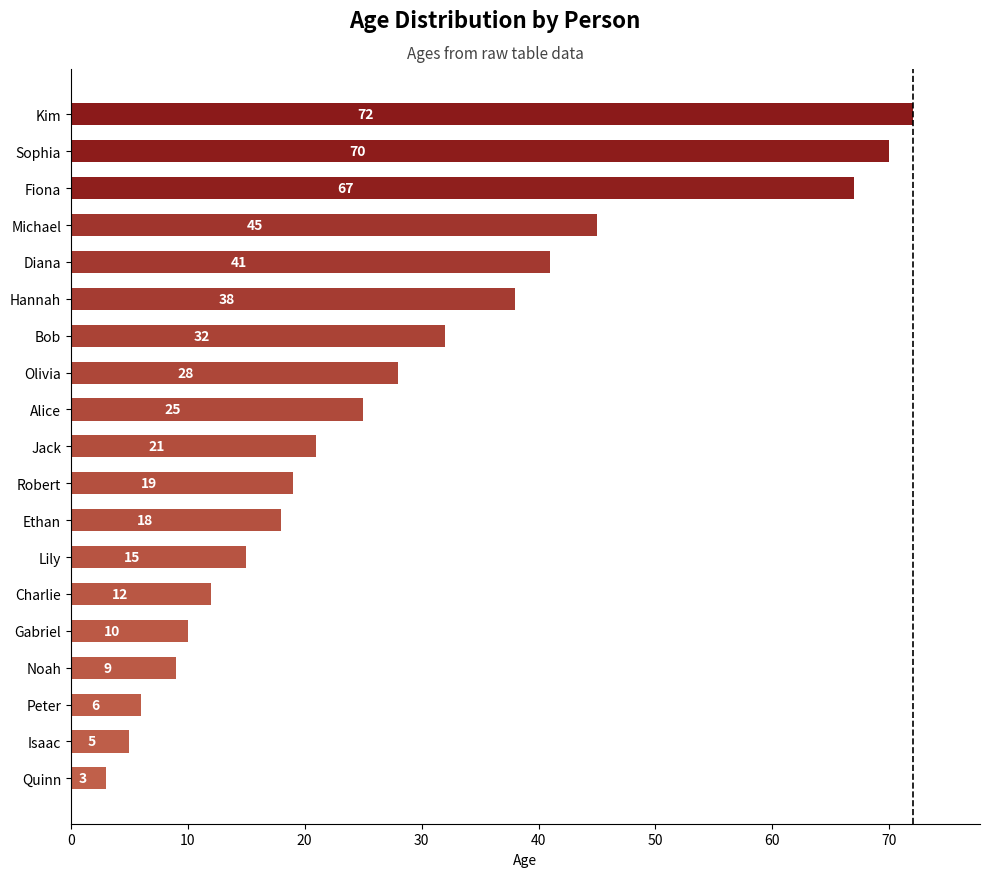

What is the change in value from Olivia to Kim?

+44